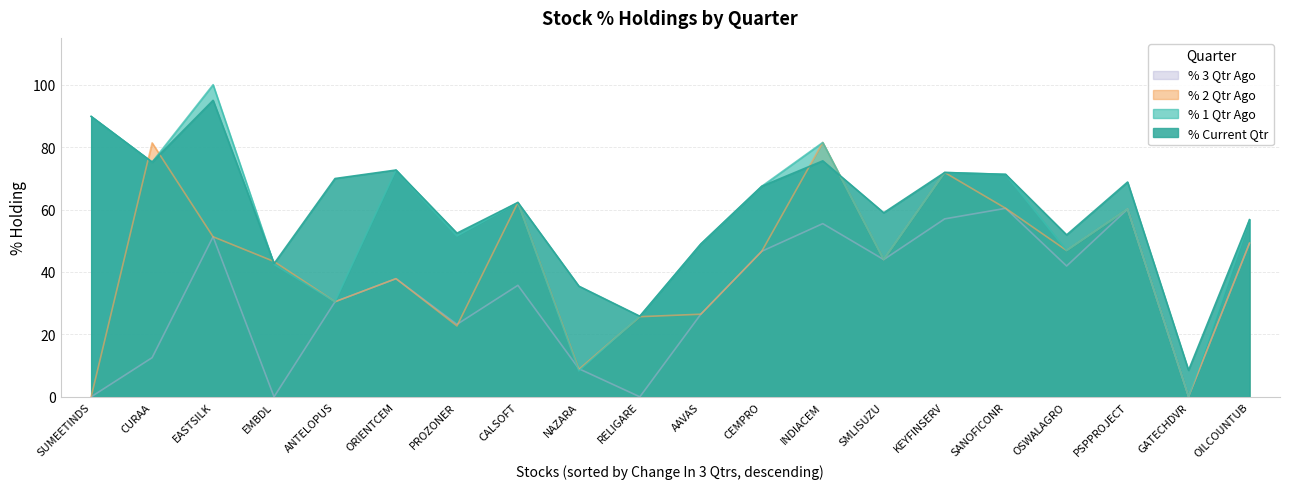

What value does the % 2 Qtr Ago series have at EASTSILK?

51.3